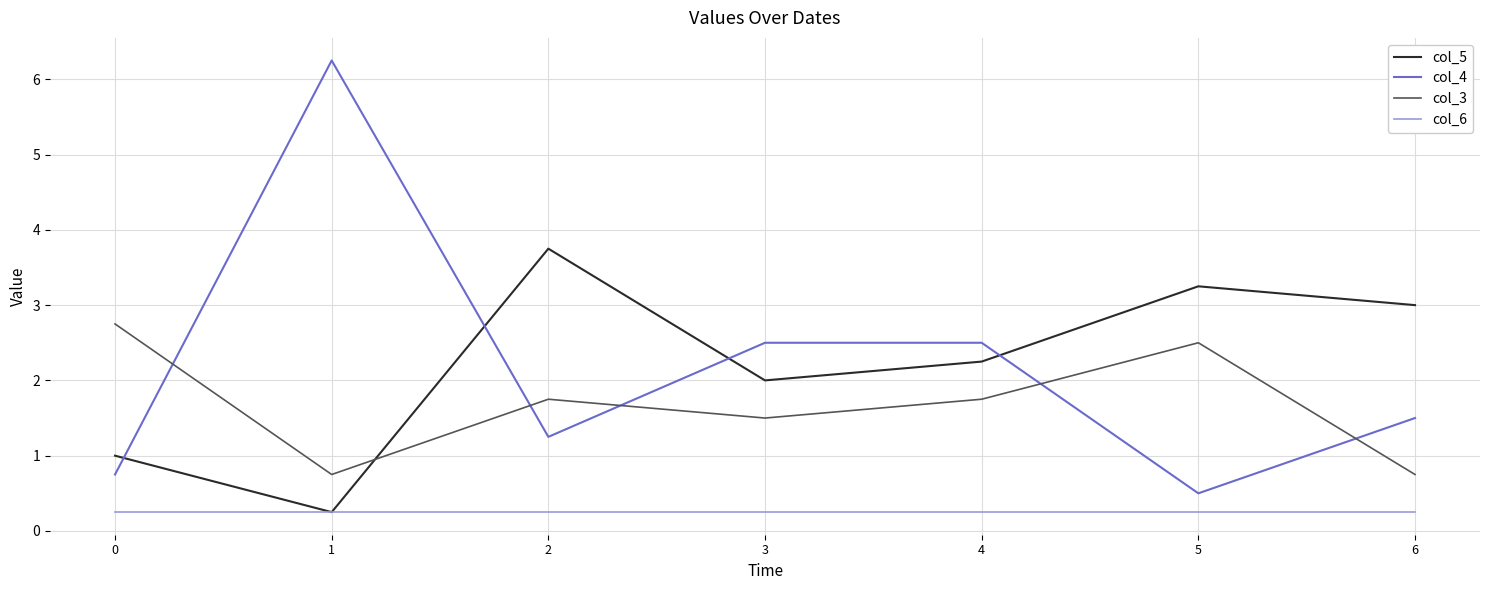

What is the sum of all col_5 values?

15.5